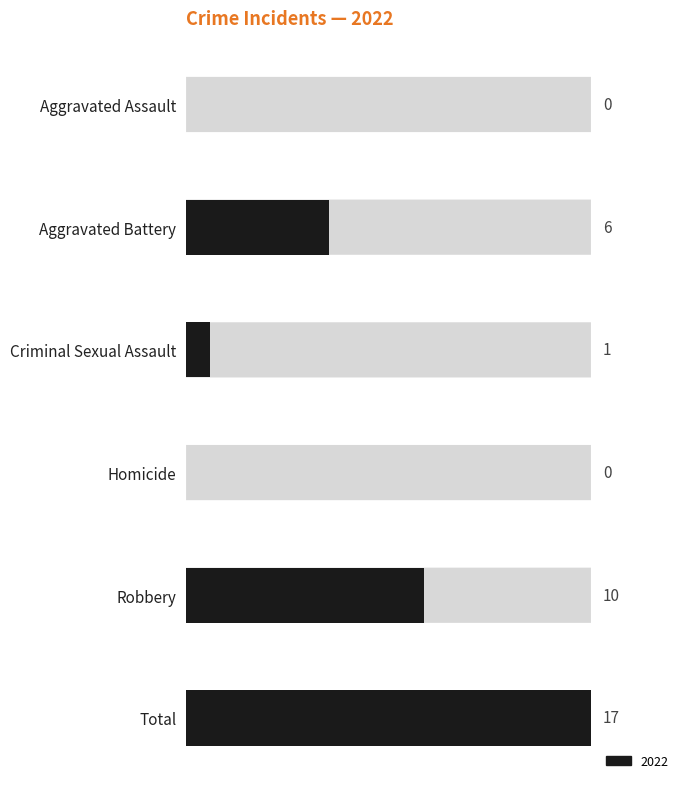

Reading bottom to top, list all the values displayed in this chart.

Total=17	Robbery=10	Homicide=0	Criminal Sexual Assault=1	Aggravated Battery=6	Aggravated Assault=0